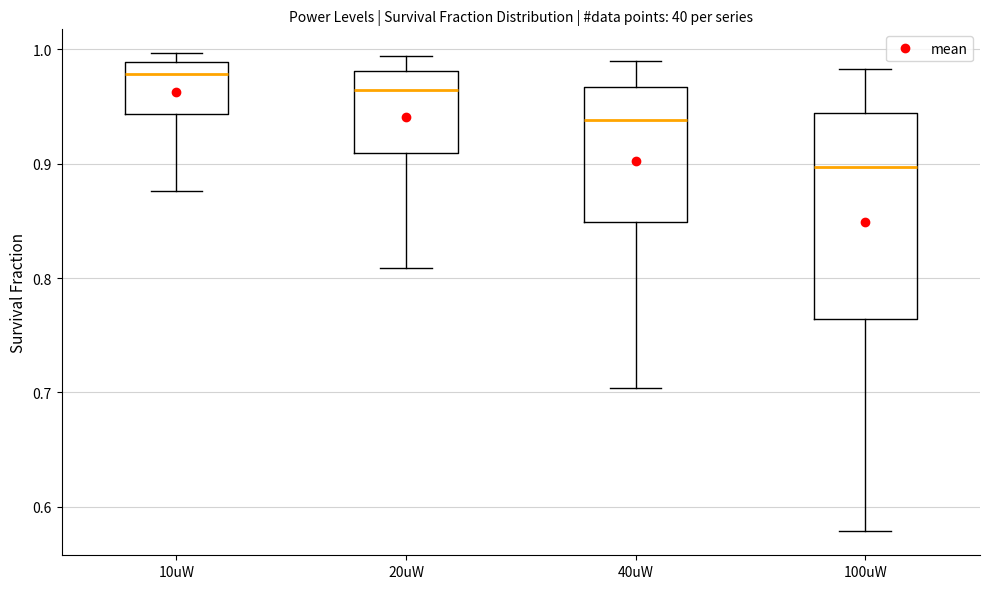

Where is the upper edge of the box for 40uW on the y-axis? The values are not printed on the chart, so give them approximately, as read against the axis.

0.97